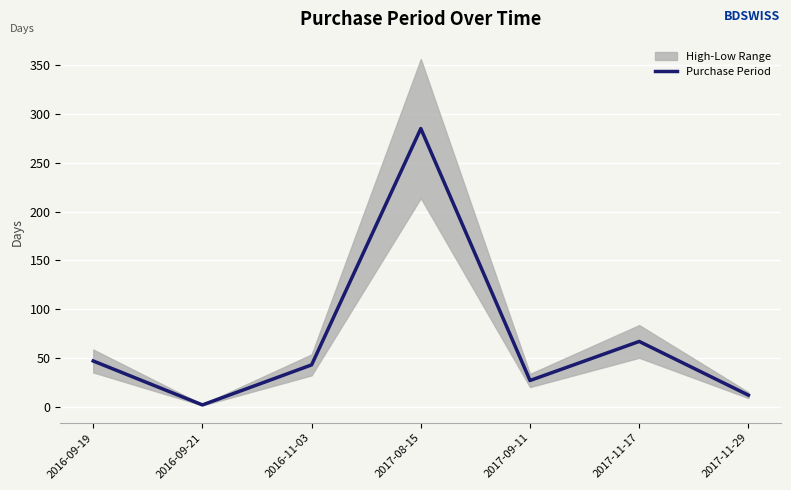

Where does the data first go above 43?

2016-09-19